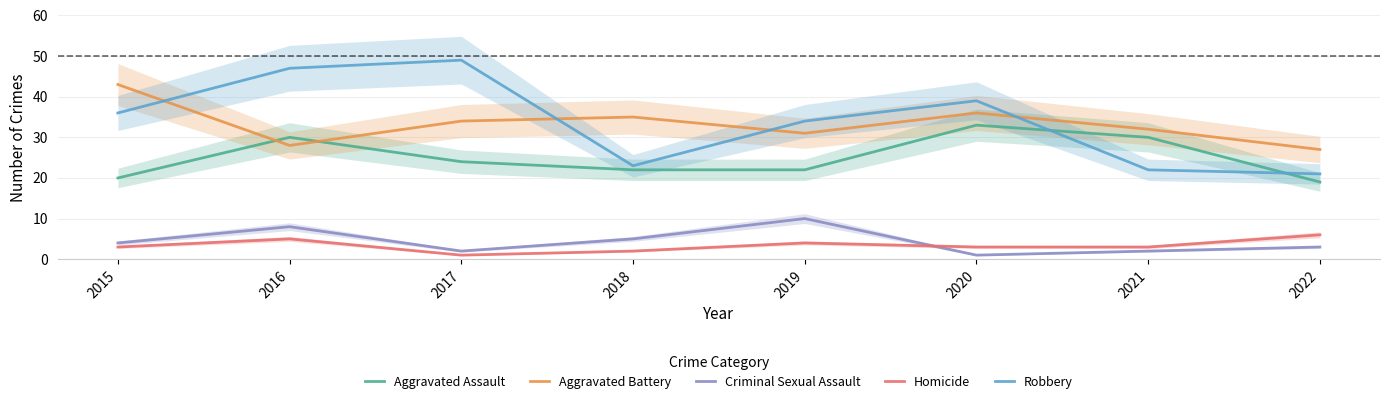

Is the value of Aggravated Assault at 2021 greater than the value of Aggravated Battery at 2016?

Yes